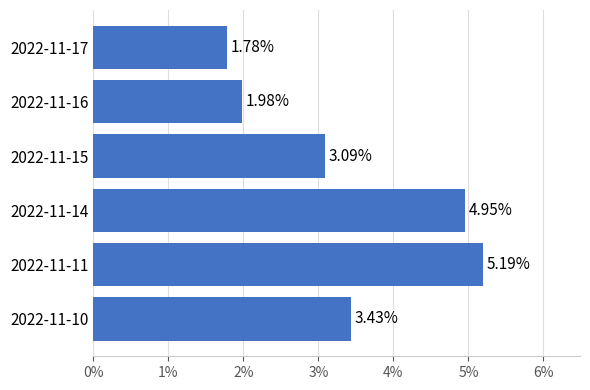

What is the change in value from 2022-11-16 to 2022-11-11?

+3.2